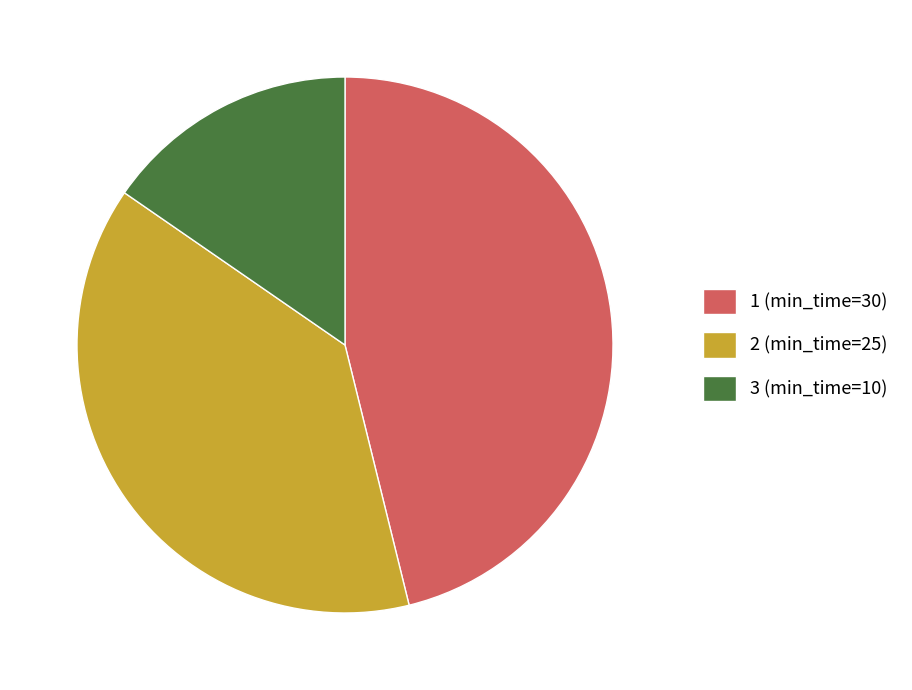

How many segments does this pie chart have?

3